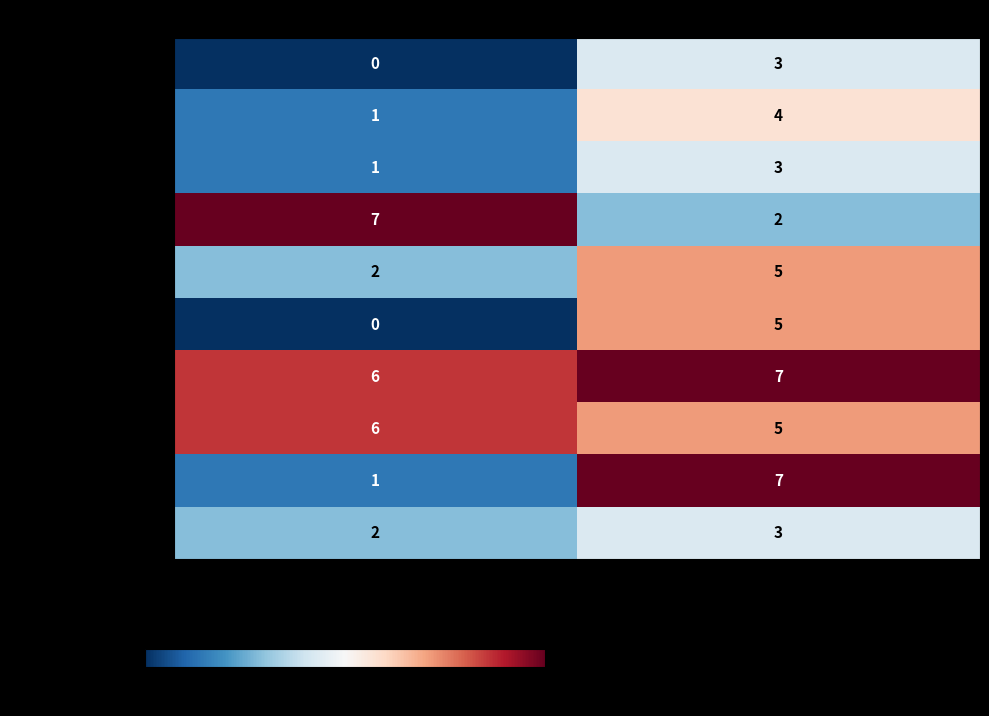

Rank the categories by Chicago Blackhawks value from highest to lowest.

Home Score, Away Score